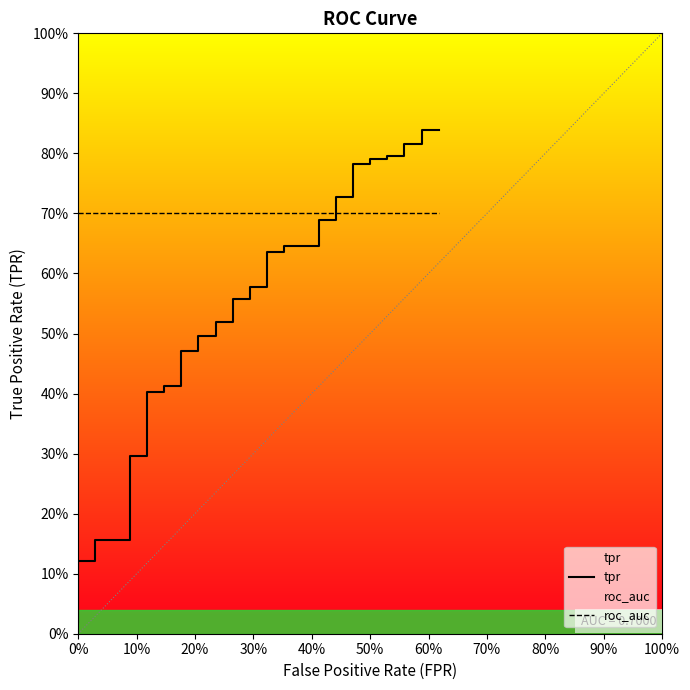

List the series in order of their peak value, lowest first.

roc_auc, tpr